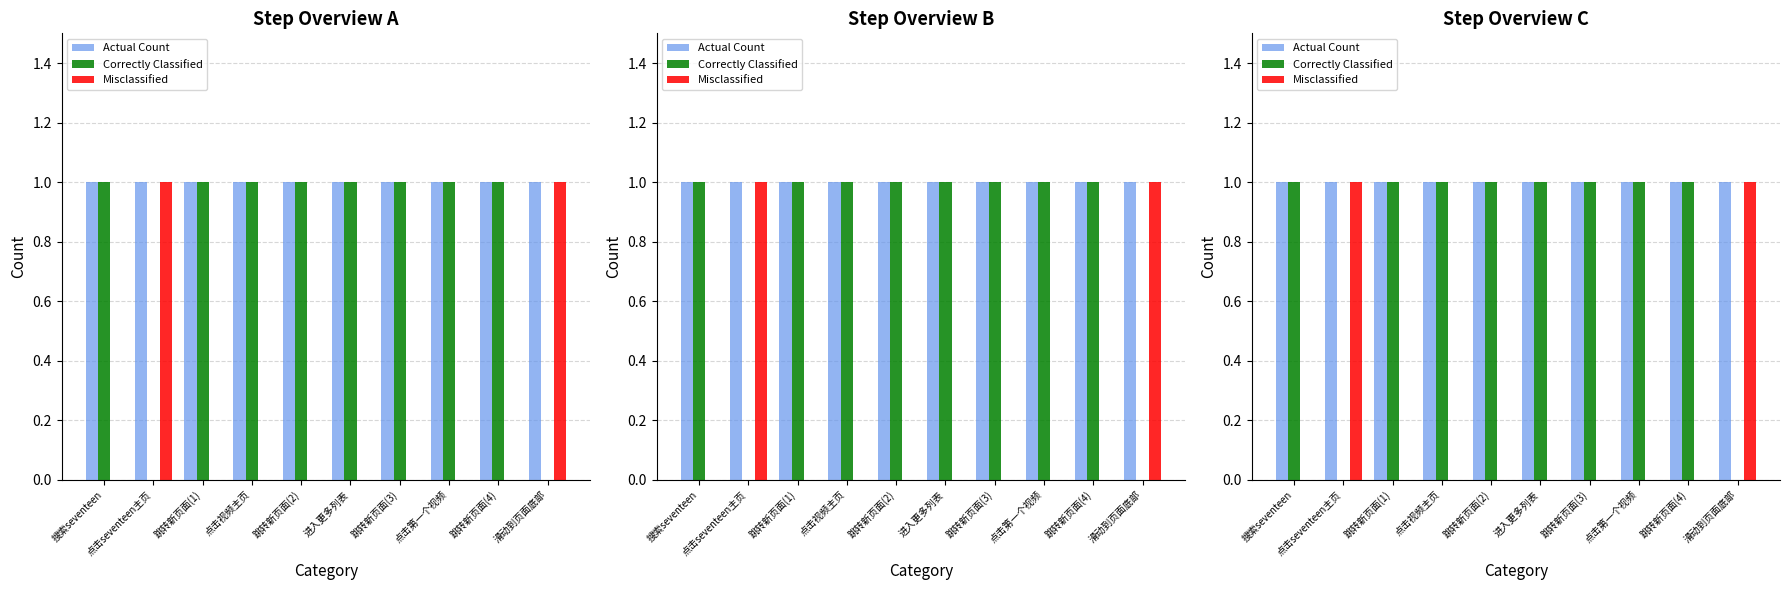

What position from the right is 跳转新页面(3)?

4